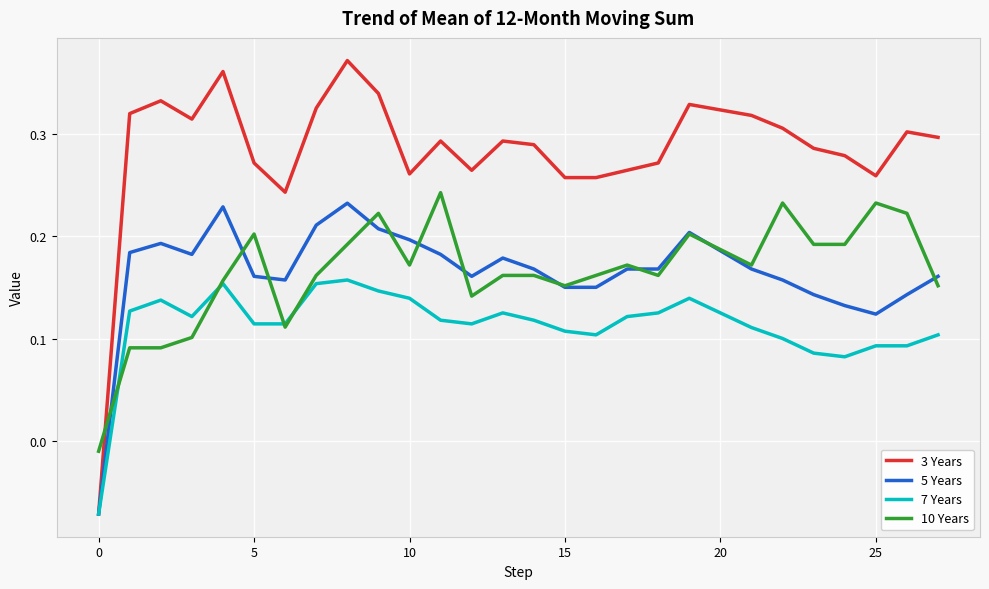

Which series has the largest total across all categories?

3 Years